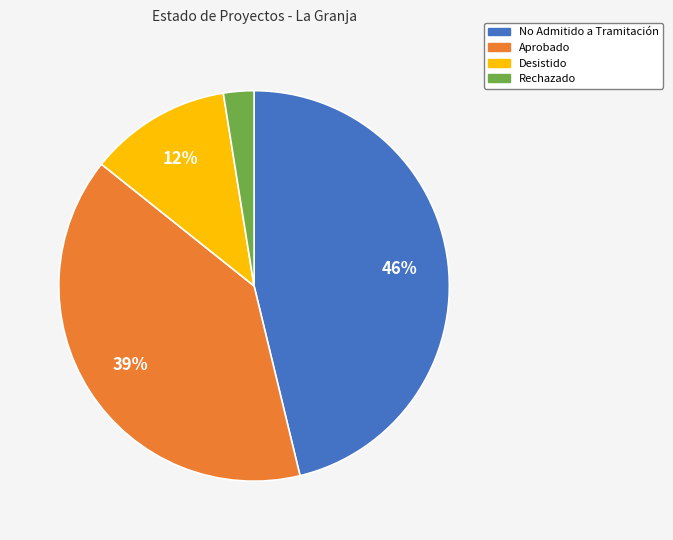

Is it true that Aprobado is 46% of the pie?

False